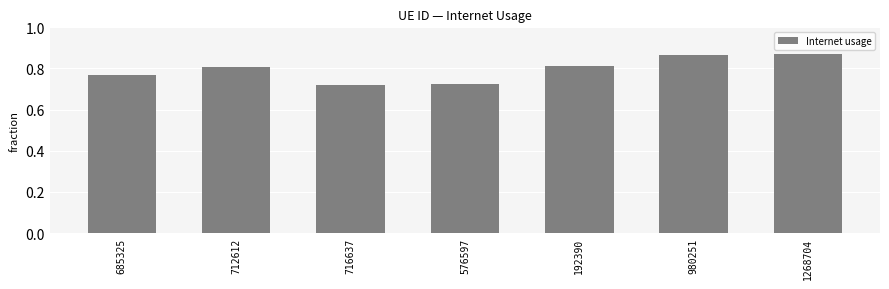

How many values are between 0 and 1?

7